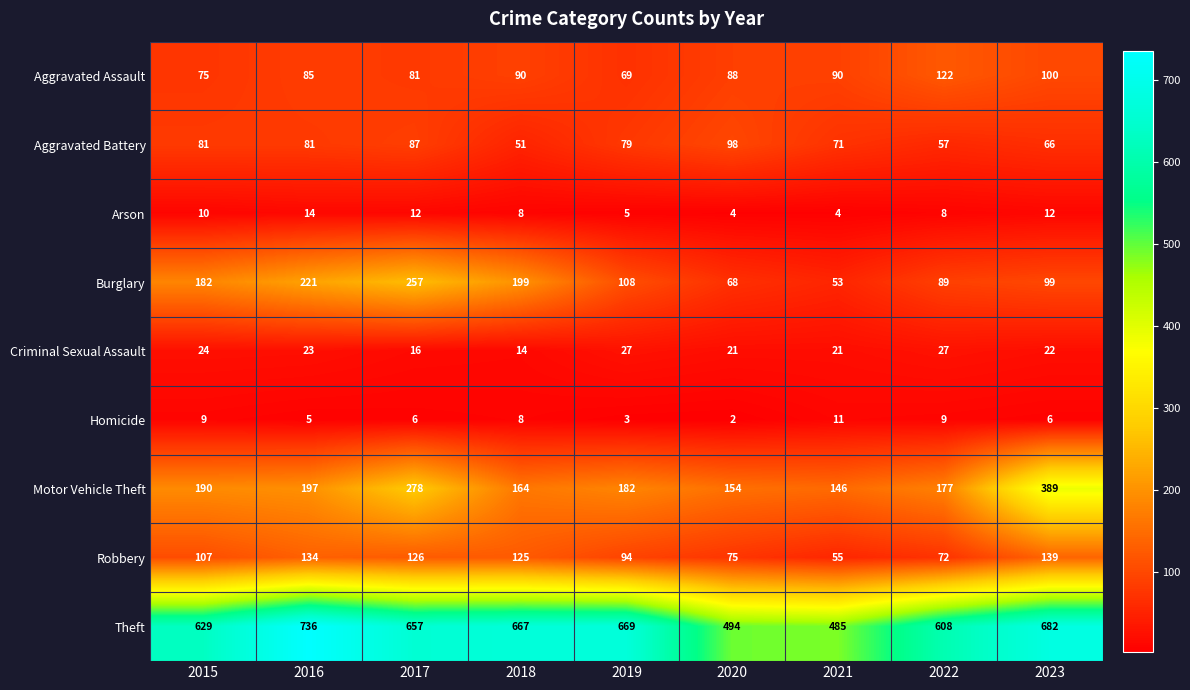

The value of Aggravated Assault at 2020 is 88. True or false?

True